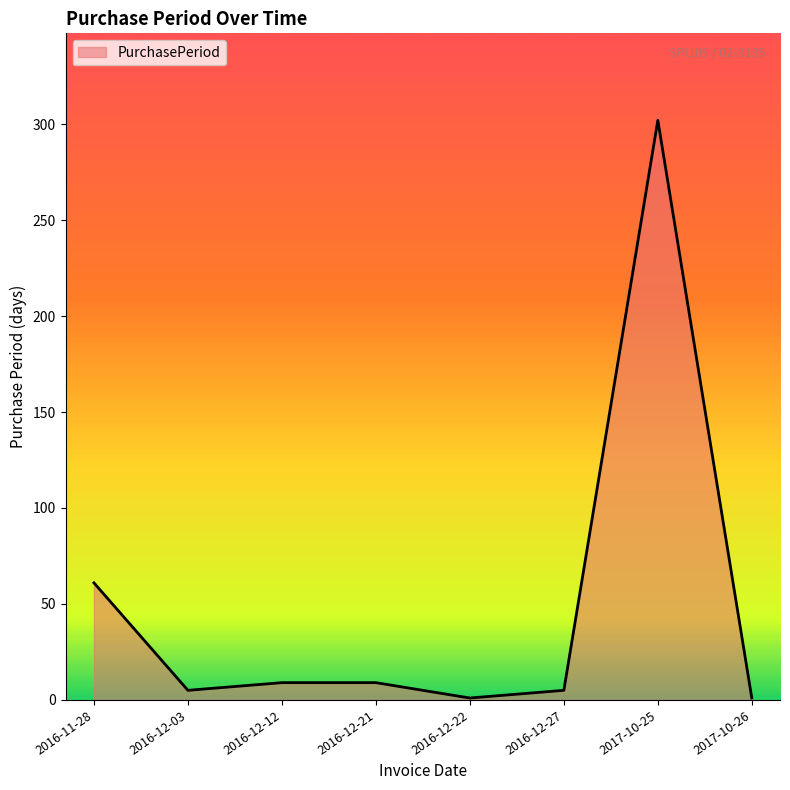

At which category does the chart reach its peak across all series?

2017-10-25